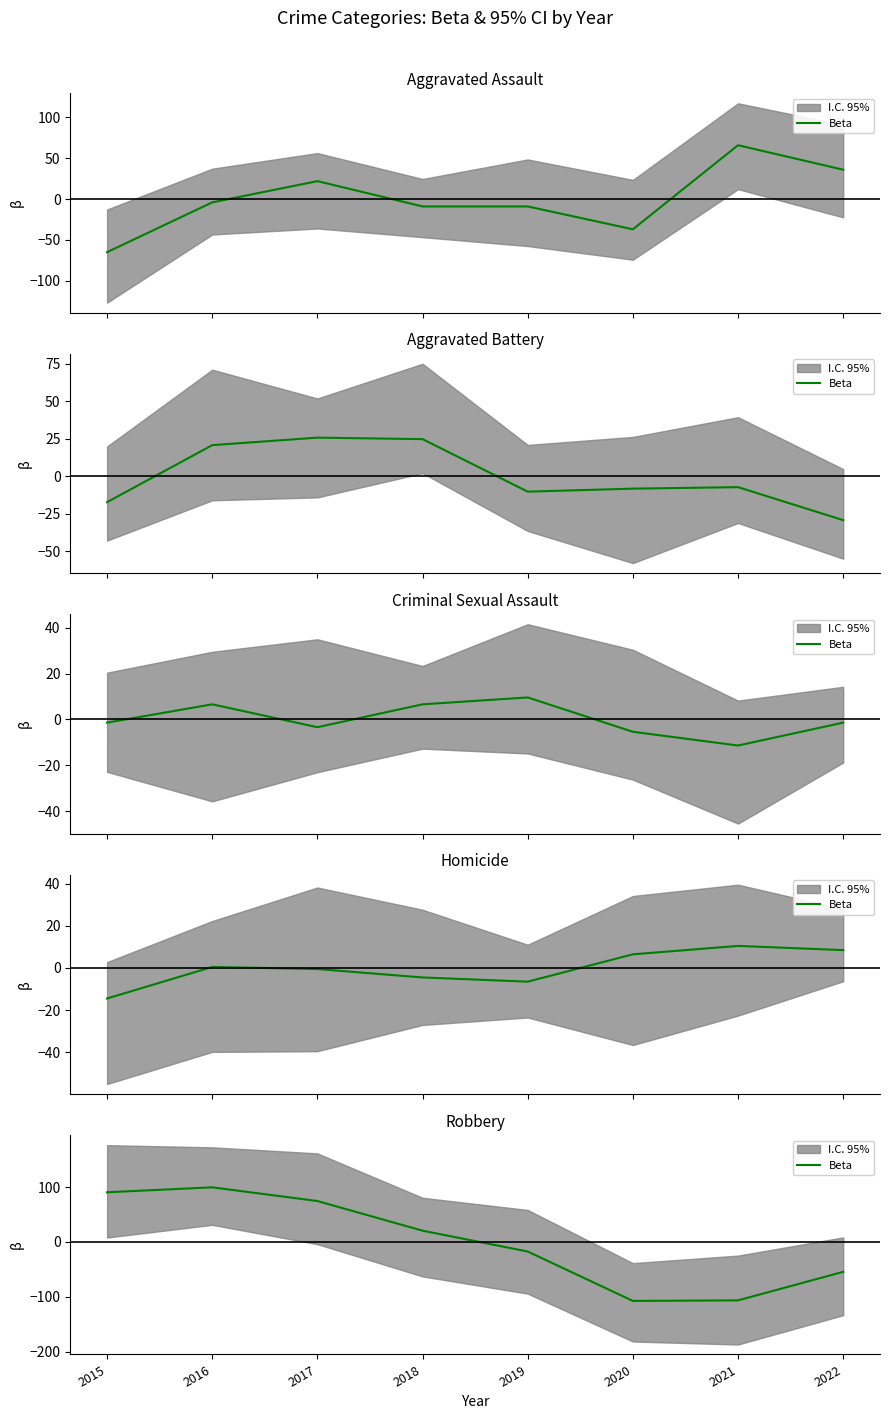

Where is the first local maximum?

2016